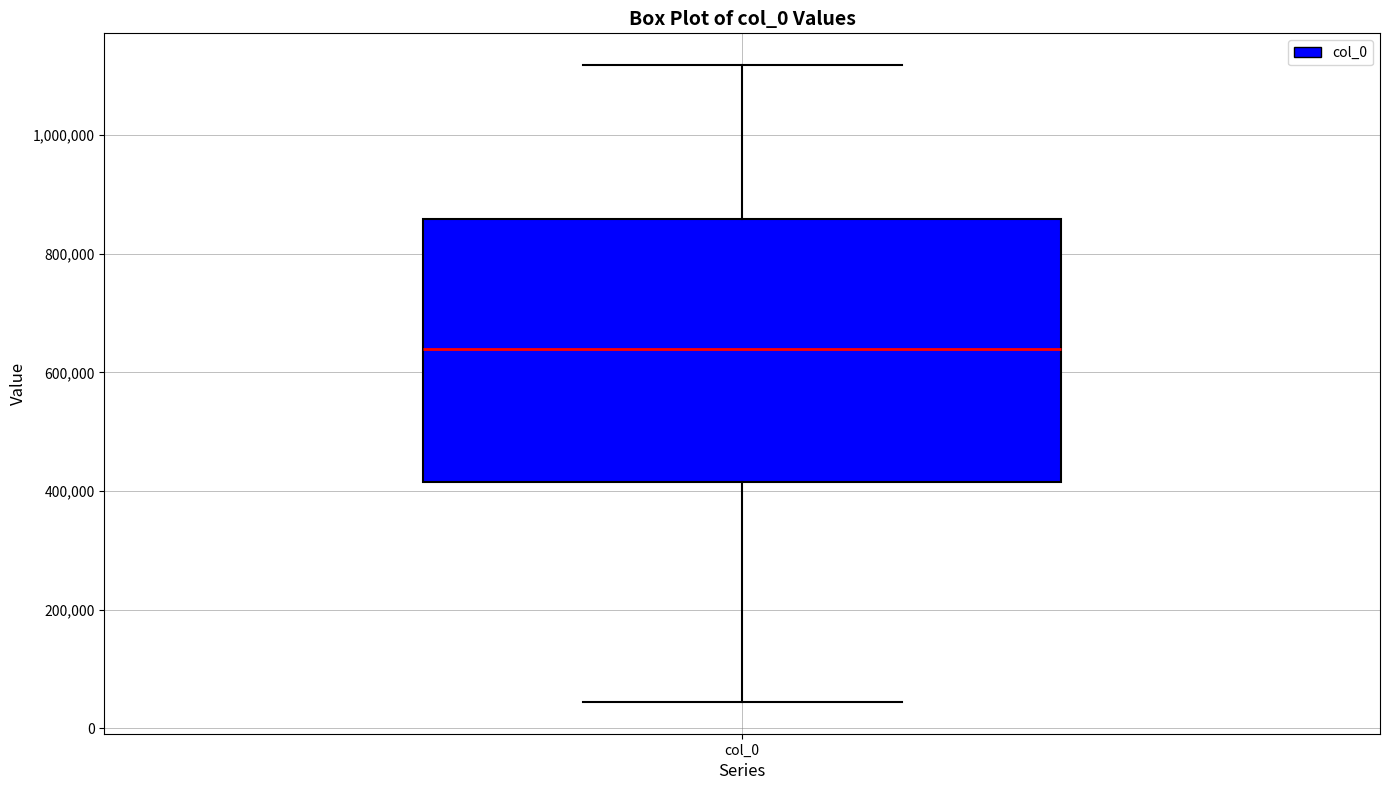

Where is the lower edge of the box for col_0 on the y-axis? The values are not printed on the chart, so give them approximately, as read against the axis.

420000